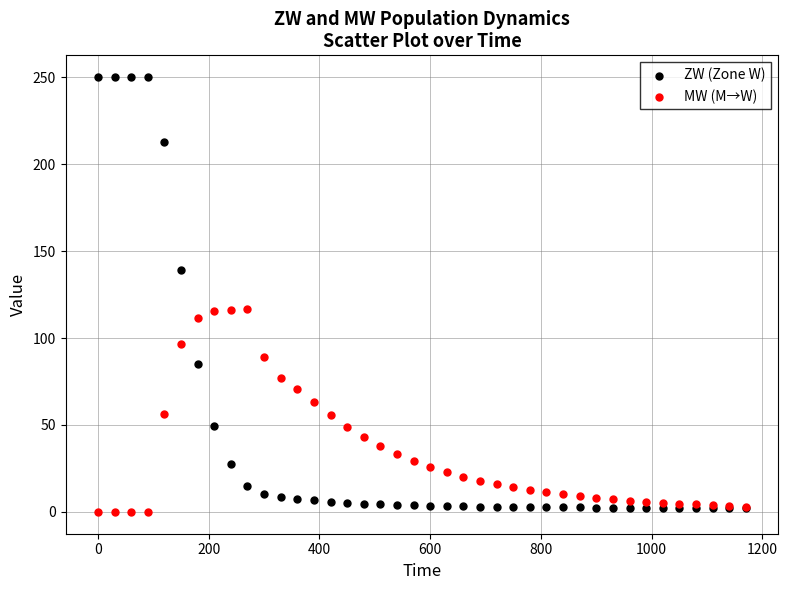

Which series has the widest spread of Y values?

ZW (Zone W)